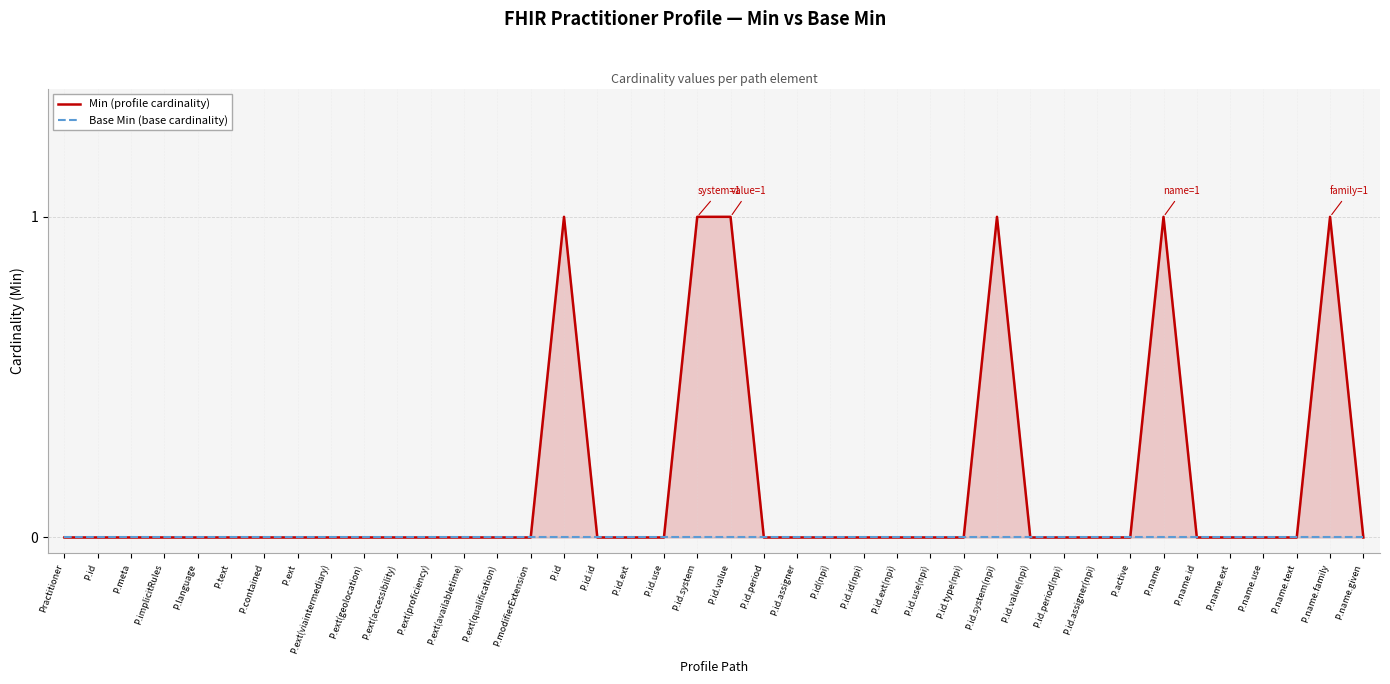

Count the number of categories in the chart.

40